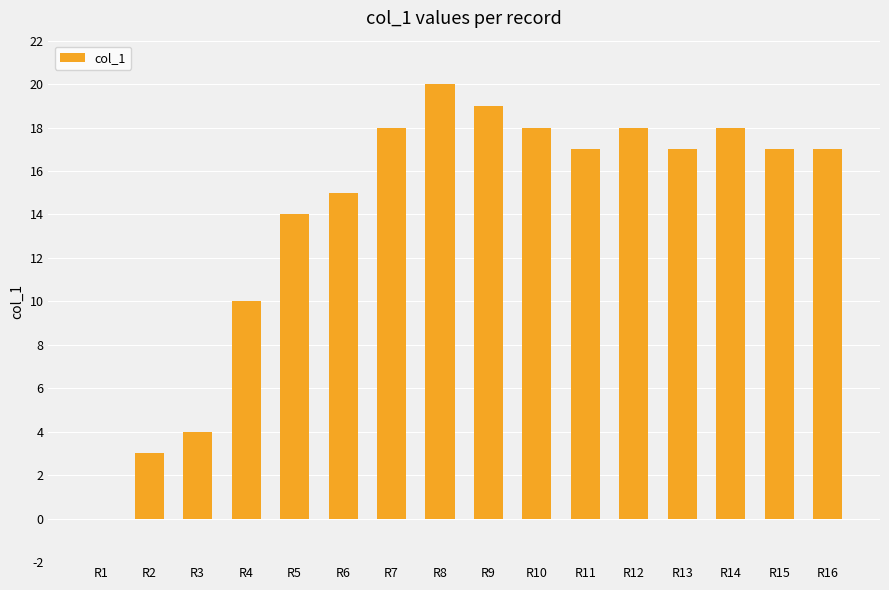

What is the sum of all values?

225